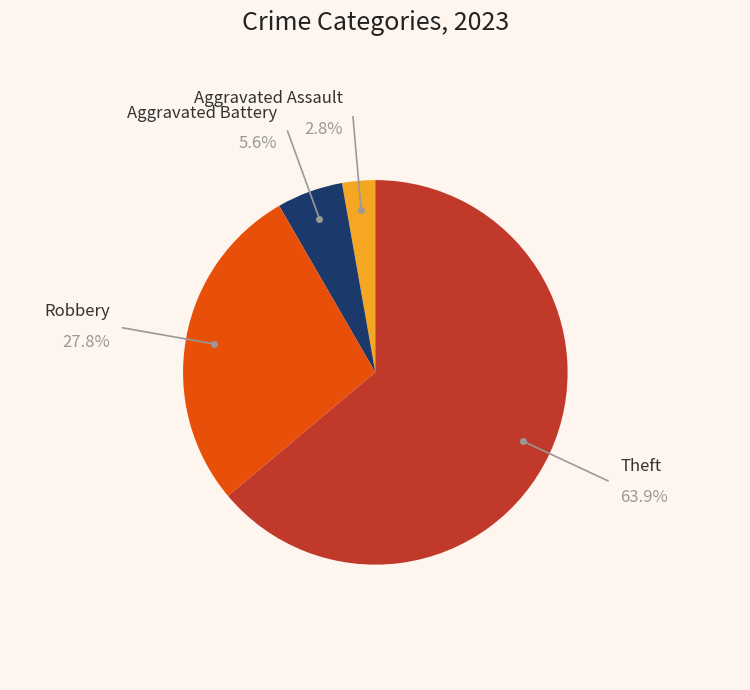

Does any single category account for the majority?

Yes